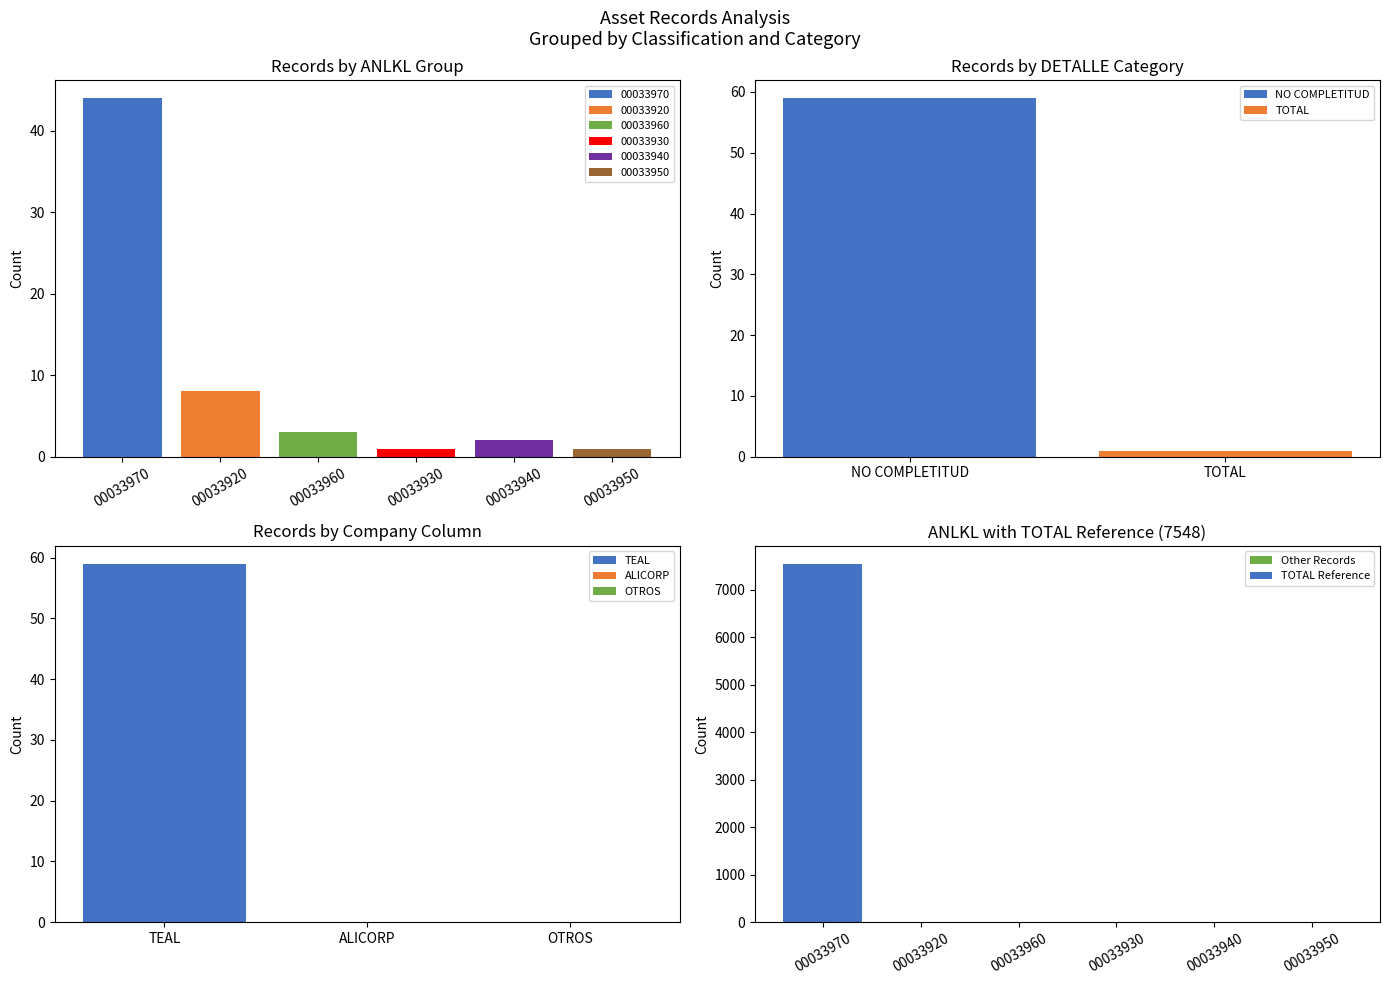

What is the maximum value for TOTAL?

7548